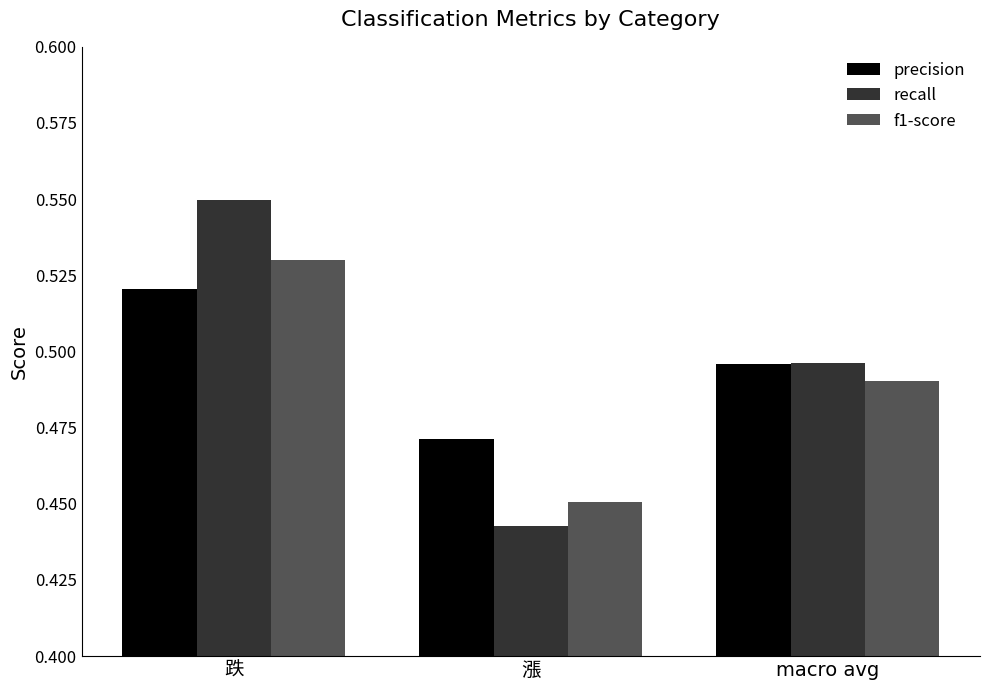

List the series in order of their peak value, lowest first.

precision, f1-score, recall